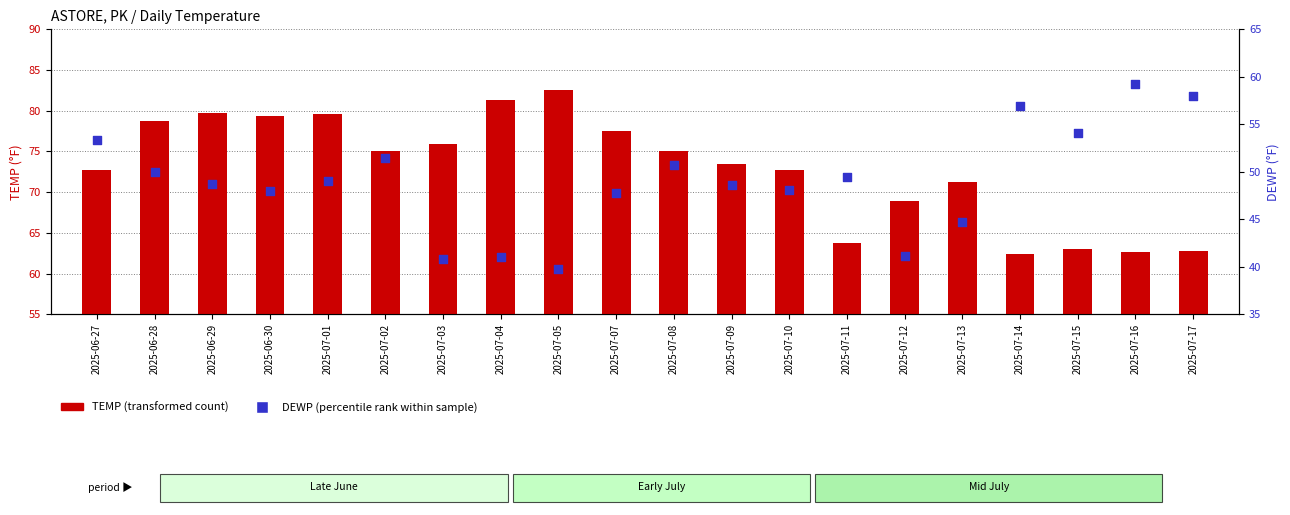

Which series has the largest Y range (max minus min)?

TEMP